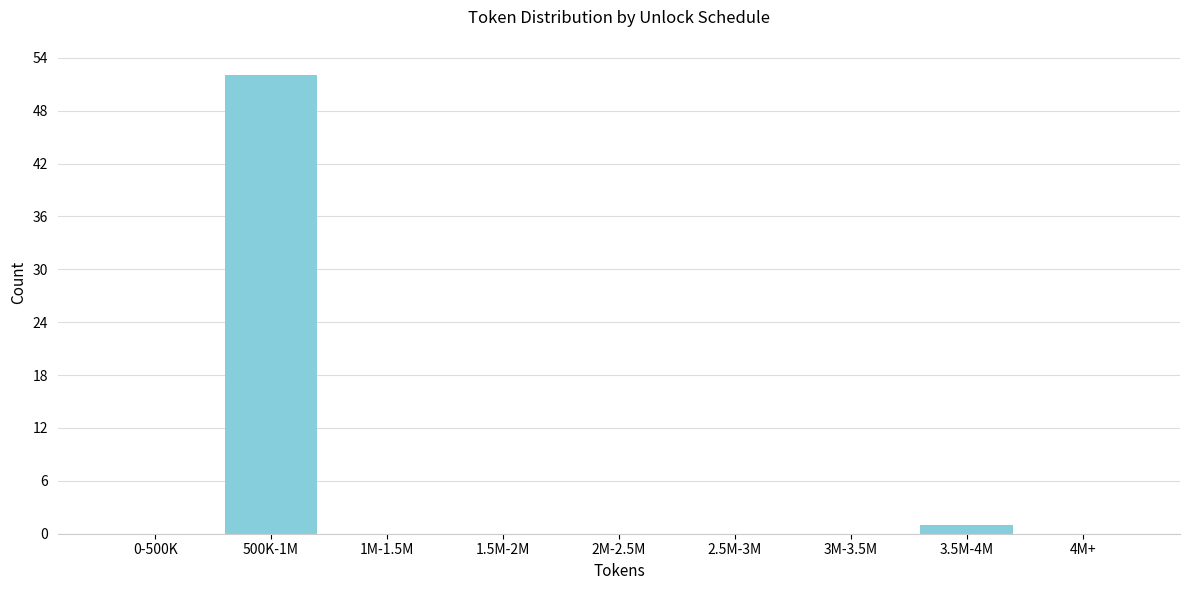

Reading left to right, what are all the values shown in this chart?

0-500K=0	500K-1M=52	1M-1.5M=0	1.5M-2M=0	2M-2.5M=0	2.5M-3M=0	3M-3.5M=0	3.5M-4M=1	4M+=0